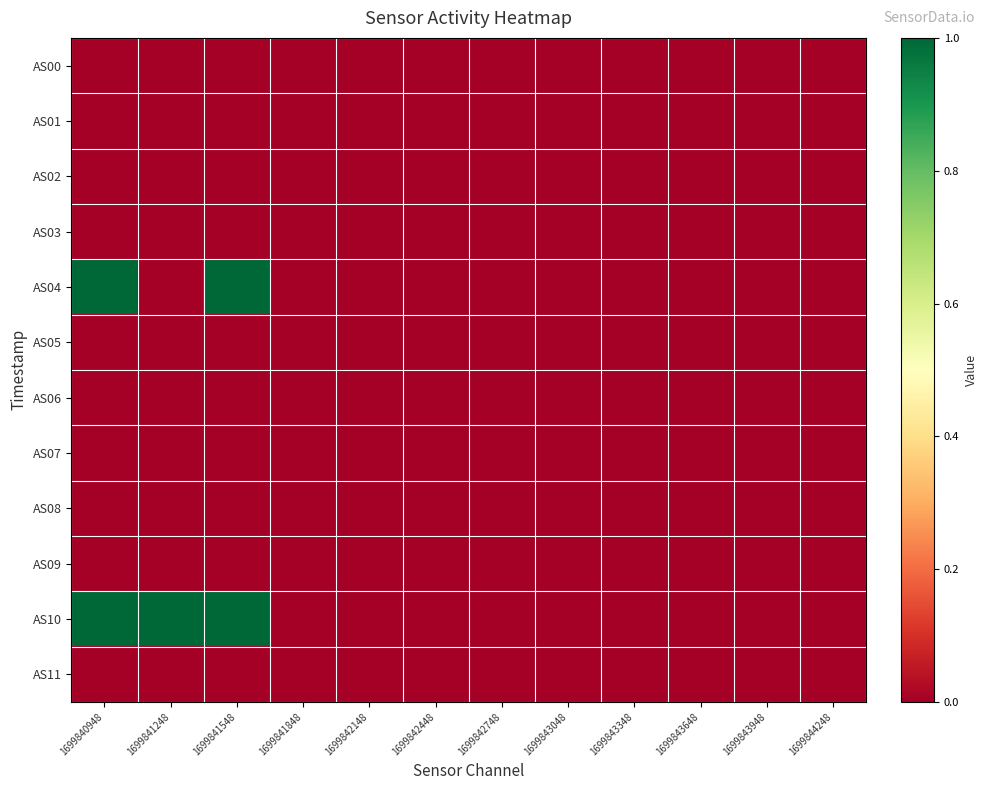

At 1699841848, list the series in order from smallest to largest.

AS00, AS01, AS02, AS03, AS04, AS05, AS06, AS07, AS08, AS09, AS10, AS11